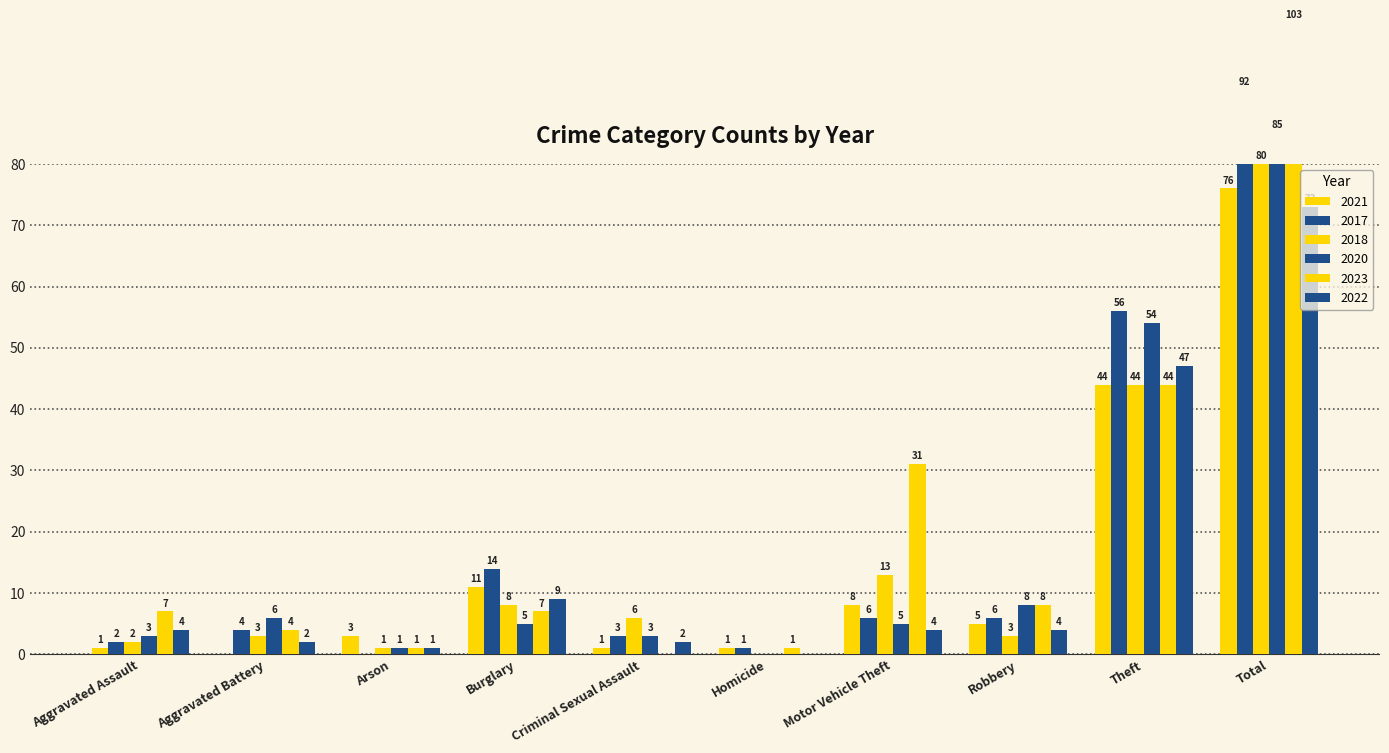

Reading left to right, list all the values displayed in this chart.

2021: 1	0	3	11	1	1	8	5	44	76
2017: 2	4	0	14	3	1	6	6	56	92
2018: 2	3	1	8	6	0	13	3	44	80
2020: 3	6	1	5	3	0	5	8	54	85
2023: 7	4	1	7	0	1	31	8	44	103
2022: 4	2	1	9	2	0	4	4	47	73